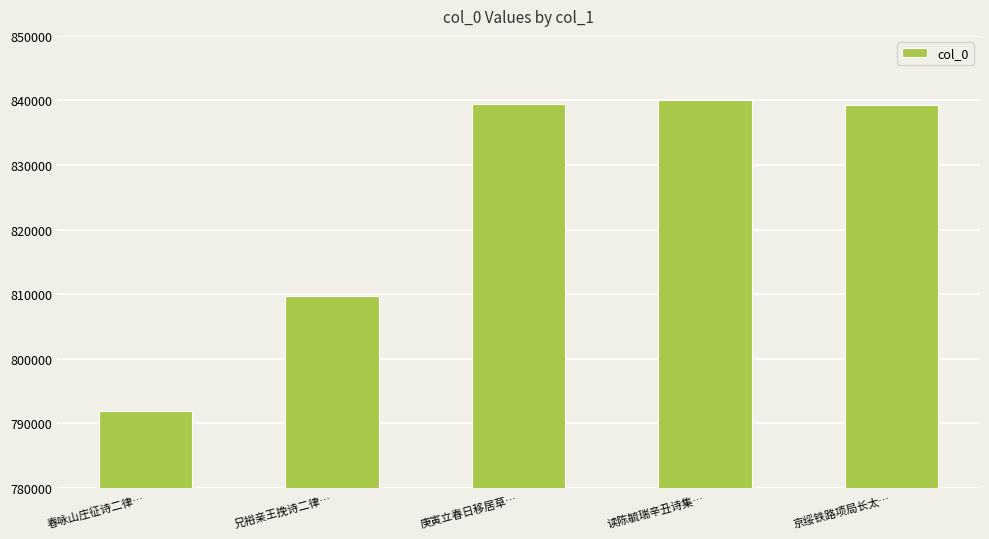

What is the difference between the values at 兄裕亲王挽诗二律… and 庚寅立春日移居草…?

29819